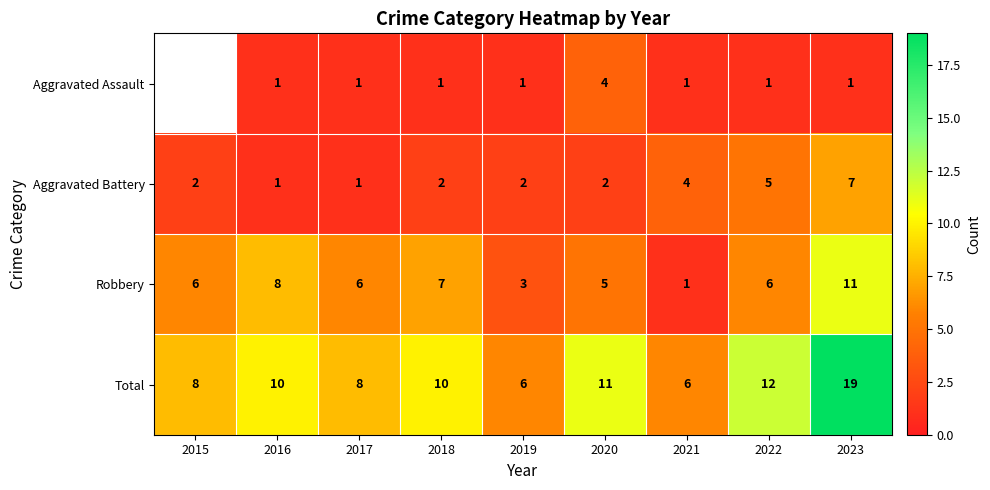

What is the approximate value of Total at 2018, to the nearest 5?

10